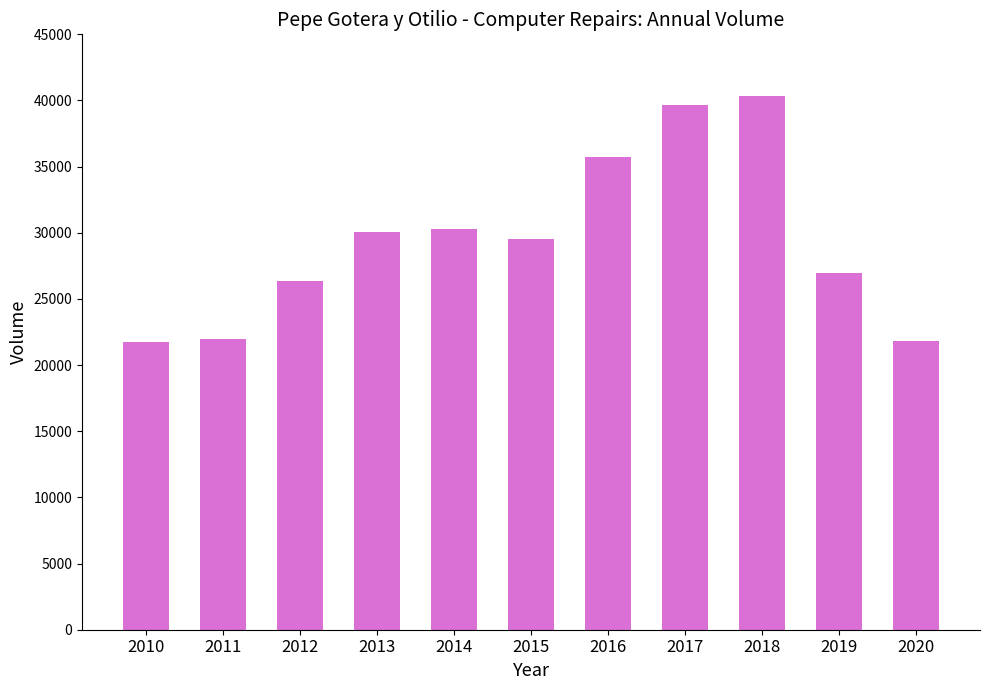

Between 2017 and 2019, which is larger?

2017